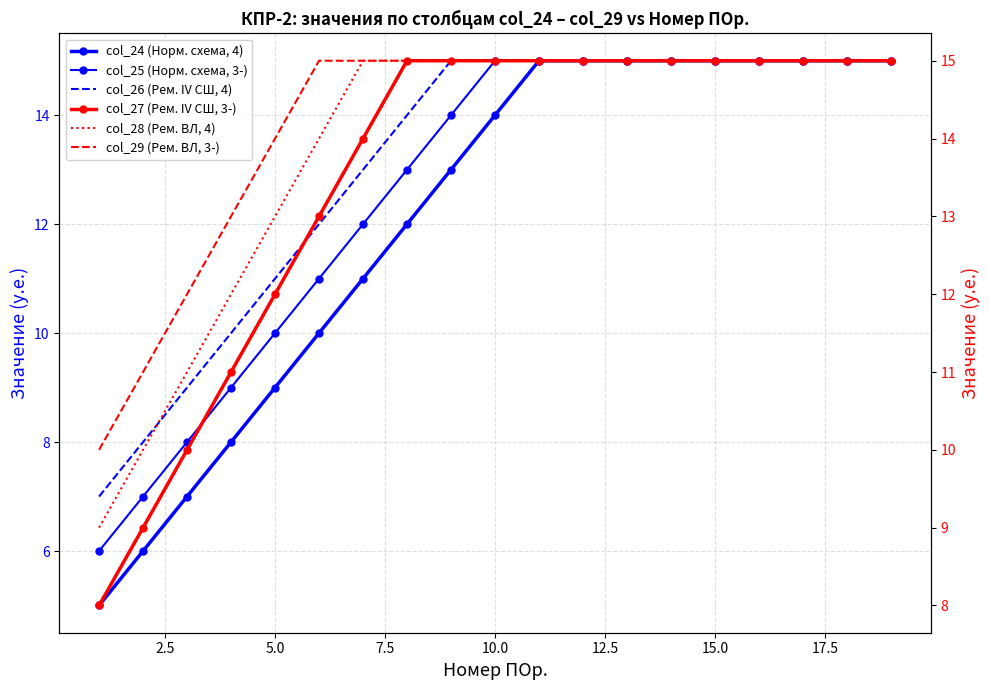

True or false: col_26 (Рем. IV СШ, 4) and col_25 (Норм. схема, 3-) cross at least once.

False